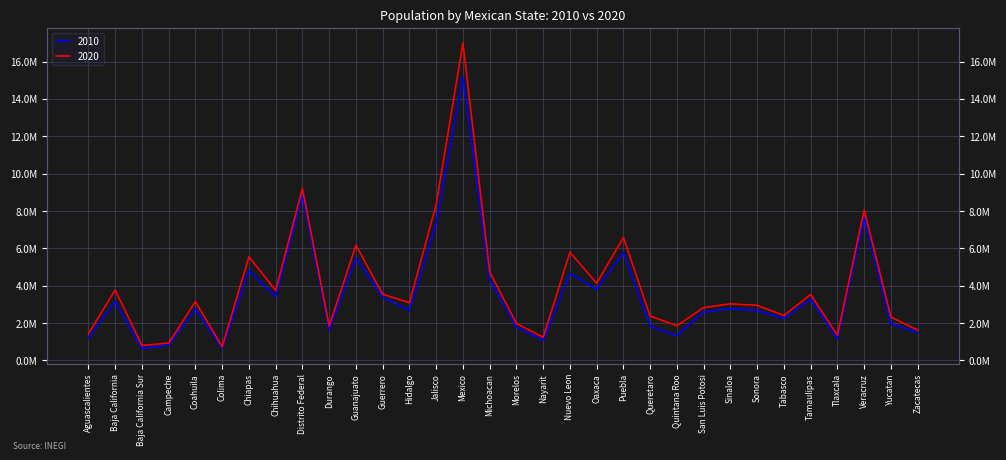

True or false: 2020 has more than 2 points higher than both neighbors.

True